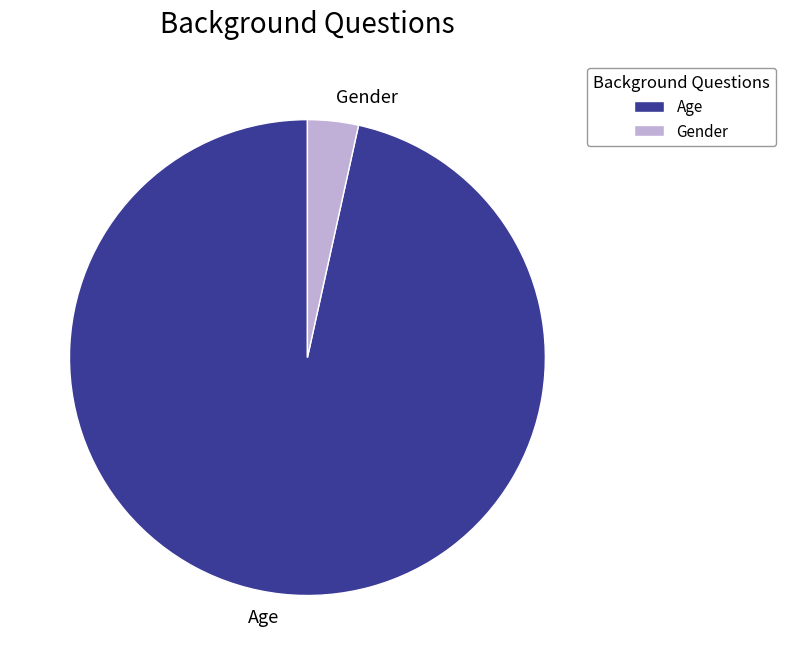

True or false: Age accounts for 97% of the total.

True